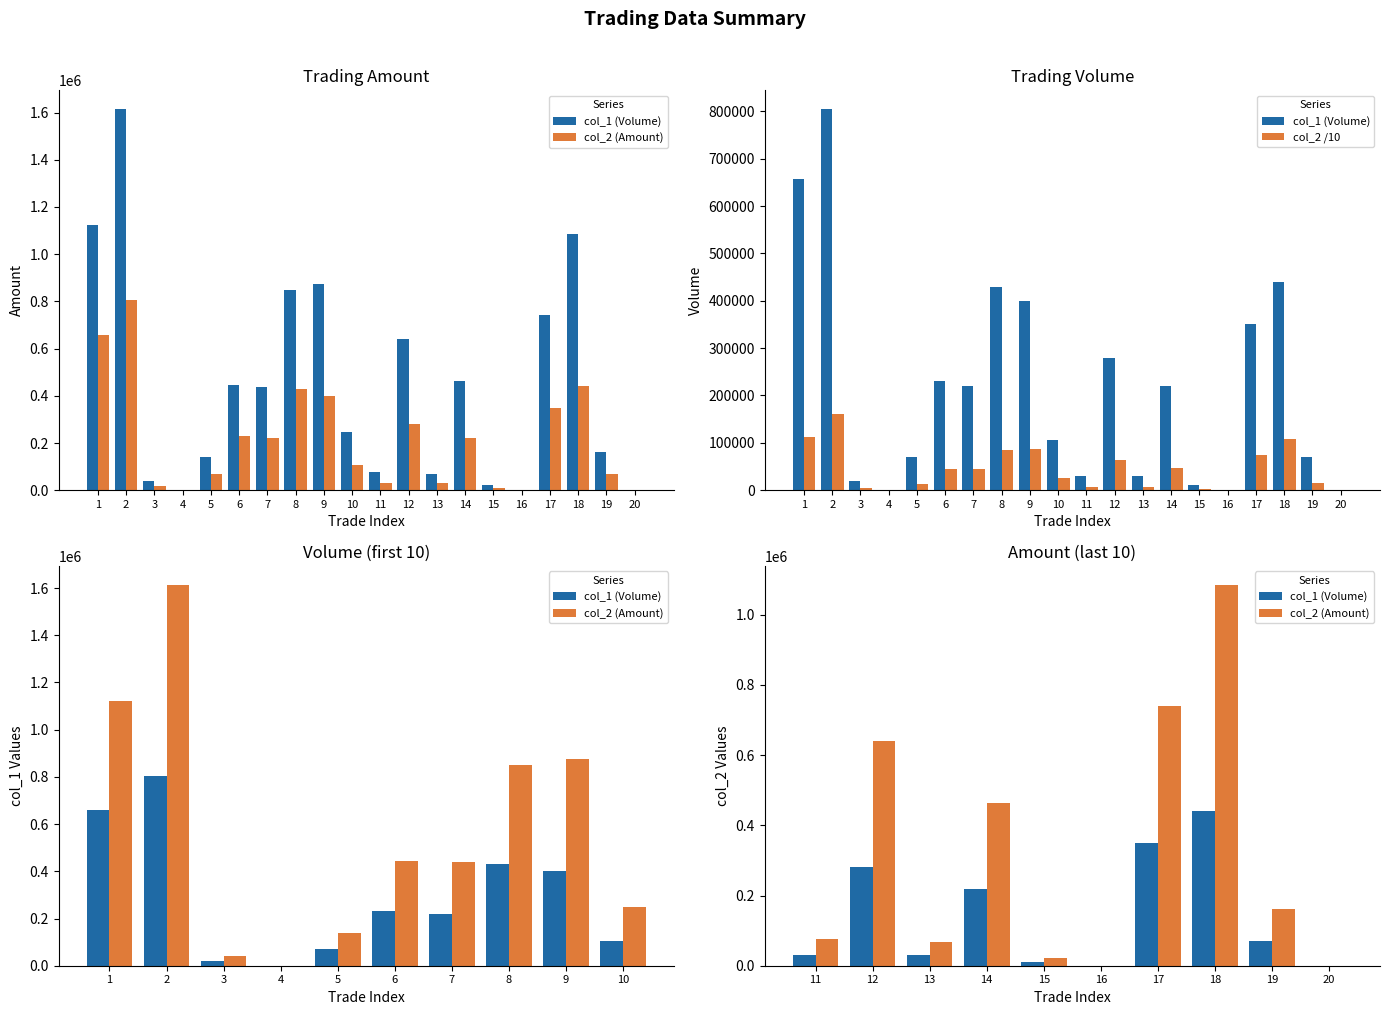

Reading left to right, list all the values displayed in this chart.

col_1 (Volume): 1=658000	2=804000	3=20000	4=0	5=70000	6=230000	7=220000	8=430000	9=400000	10=106000	11=30000	12=280000	13=30000	14=220000	15=10000	16=0	17=350000	18=440000	19=70000	20=0
col_2 (Amount): 1=1122420	2=1613240	3=41000	4=0	5=140300	6=445400	7=438600	8=850000	9=874400	10=248000	11=75900	12=640100	13=67500	14=464500	15=20700	16=0	17=740300	18=1085030	19=162600	20=0